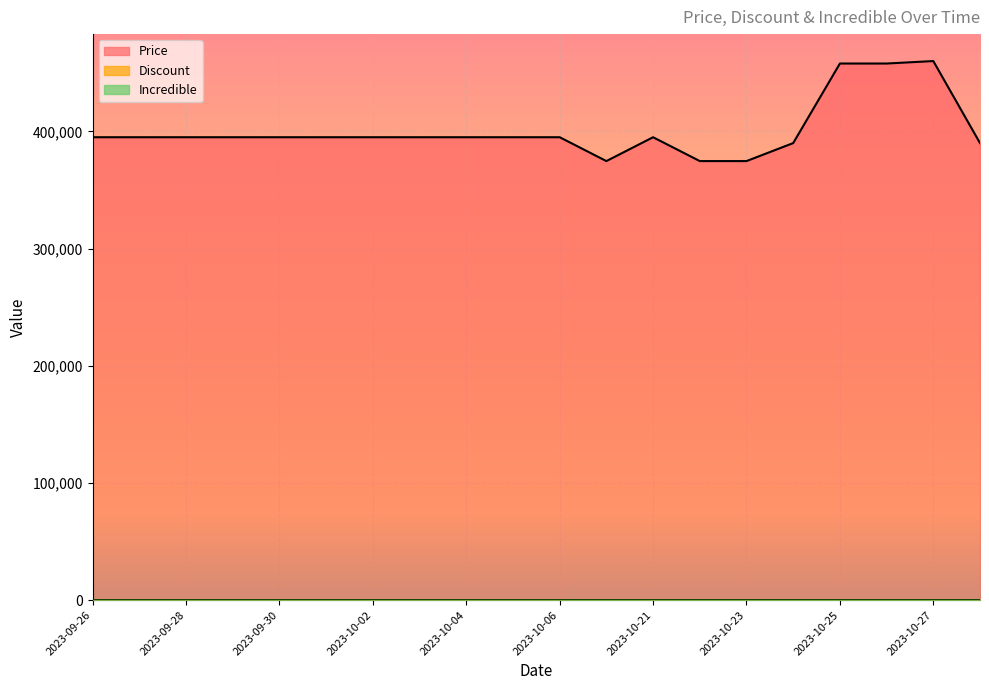

Is the value of Price at 2023-09-27 greater than the value of Discount at 2023-10-04?

Yes